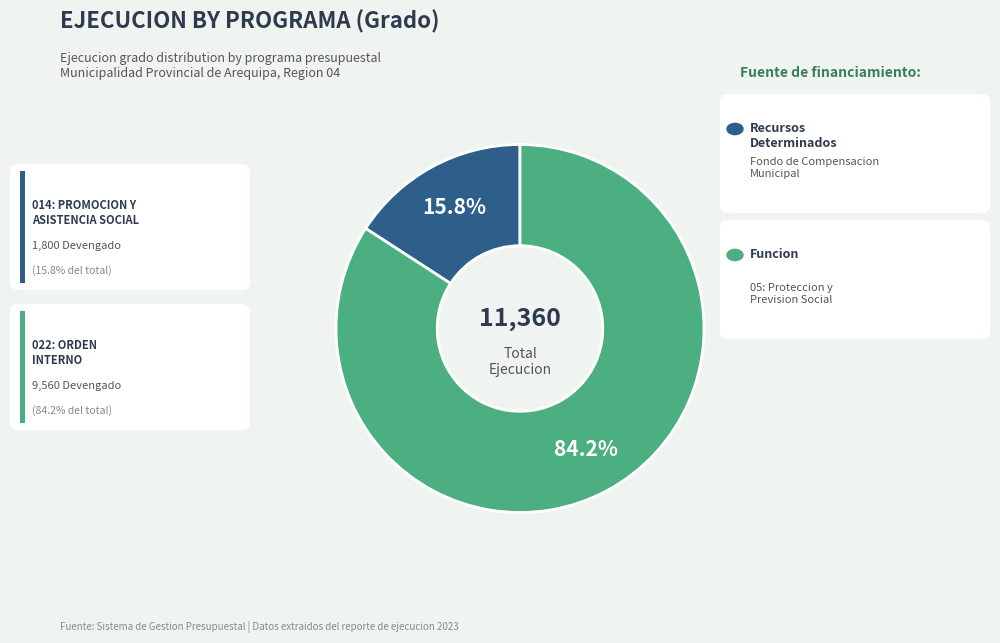

Does any single category account for the majority?

Yes